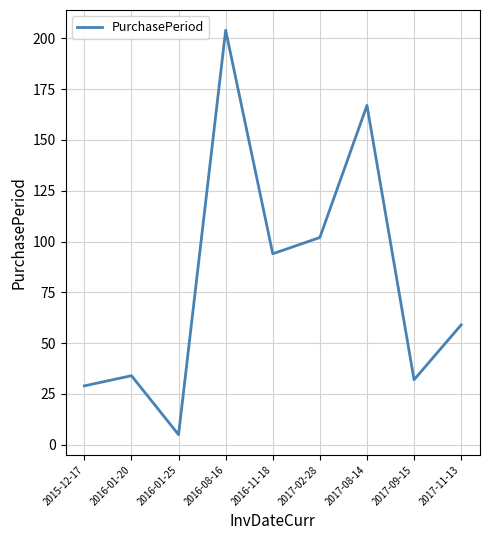

Where does the data first go above 59?

2016-08-16